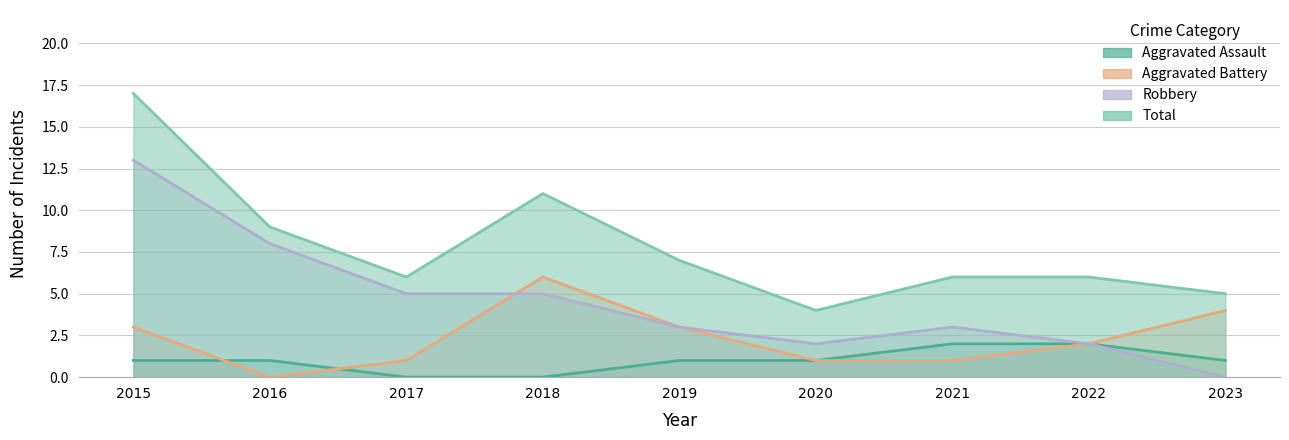

Which series changed the most between 2019 and 2020?

Total